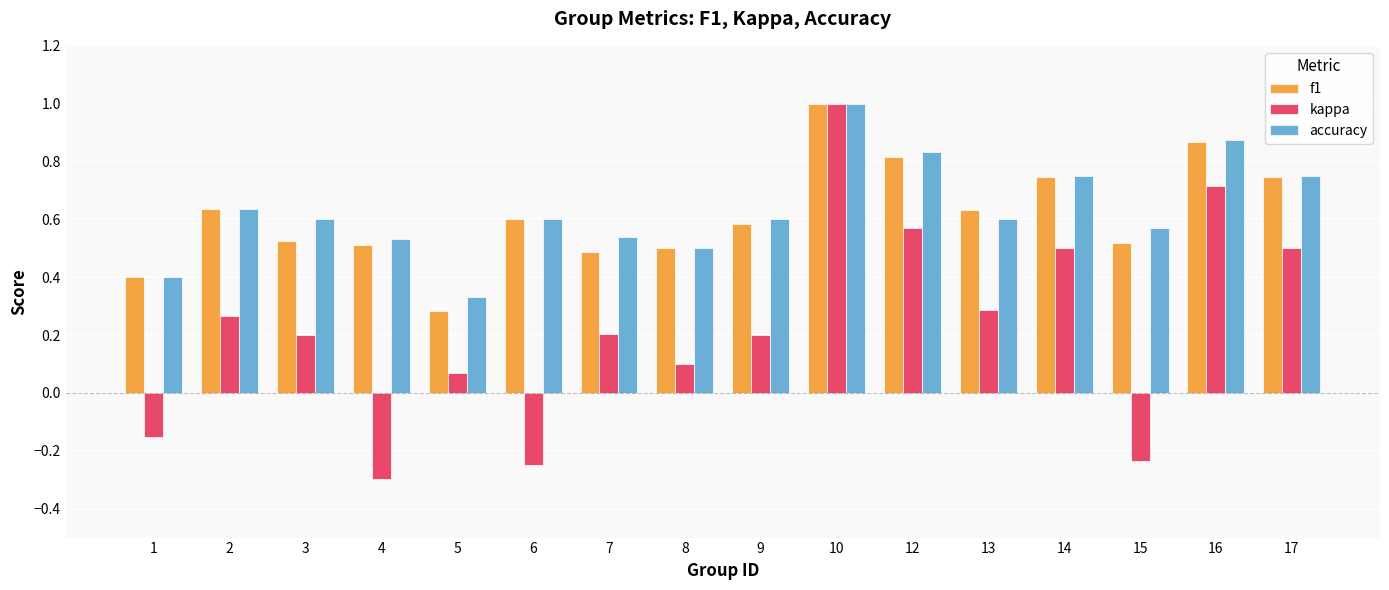

Is it true that accuracy equals 0.4 at 15?

False